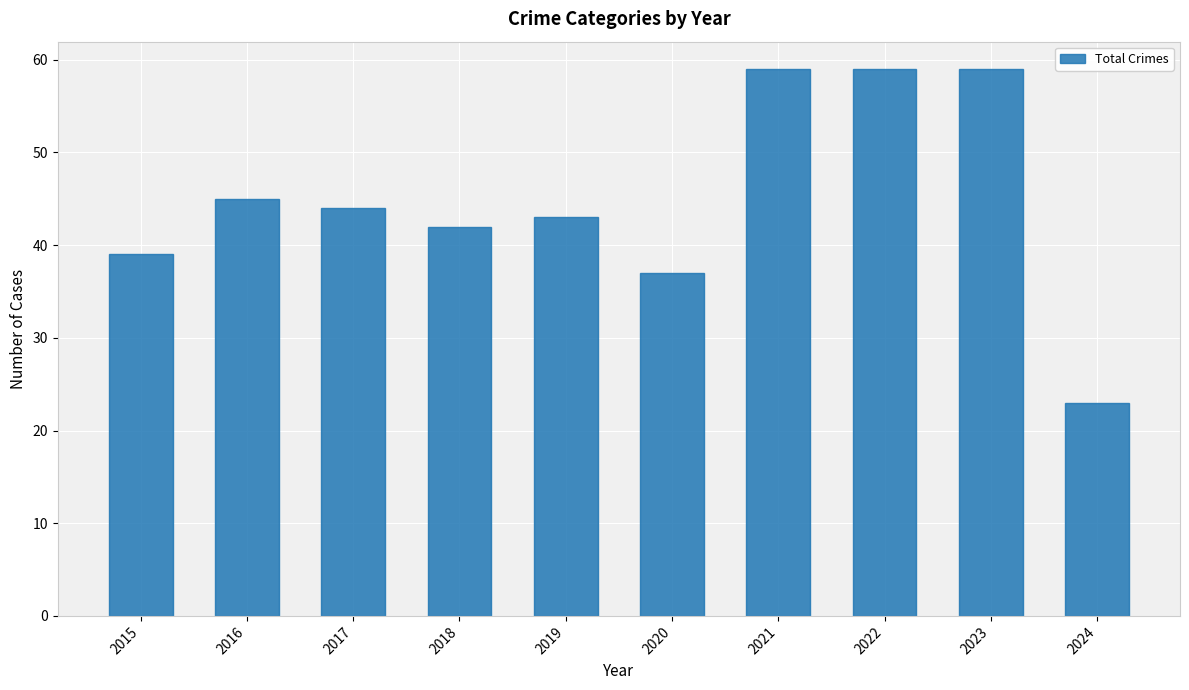

What is the value of the 4th bar from the left?

42